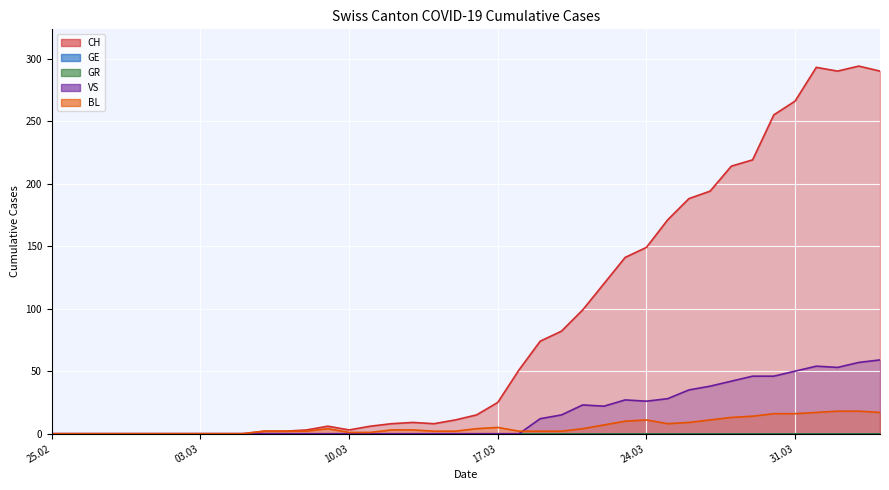

At which category does the chart reach its minimum across all series?

25.02